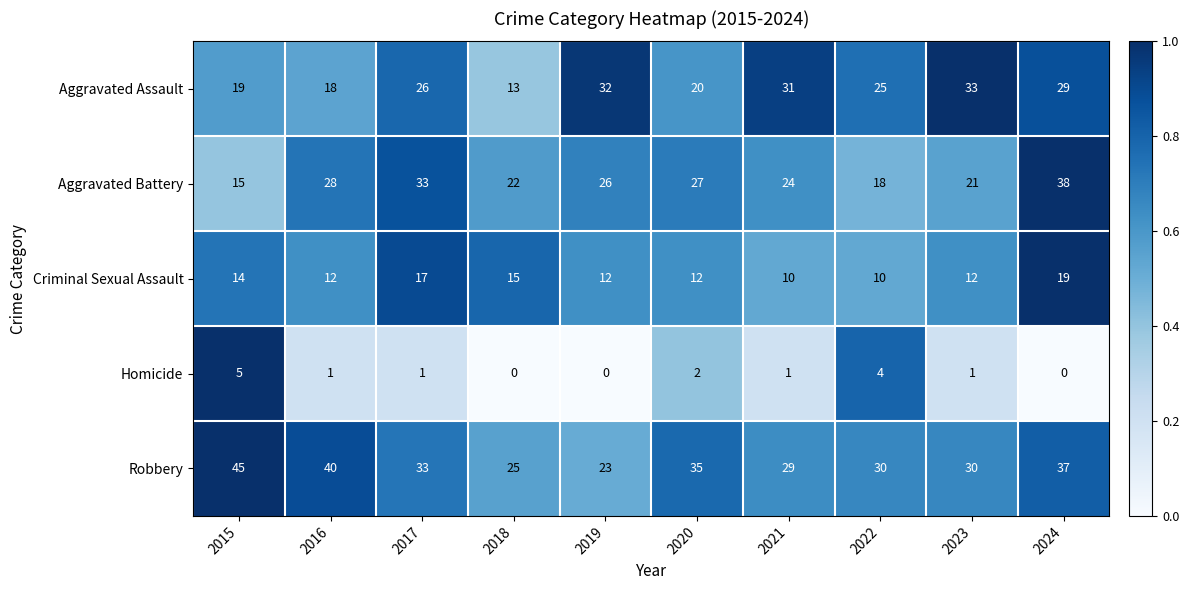

What is the difference between the maximum and minimum values in the Aggravated Assault series?

20